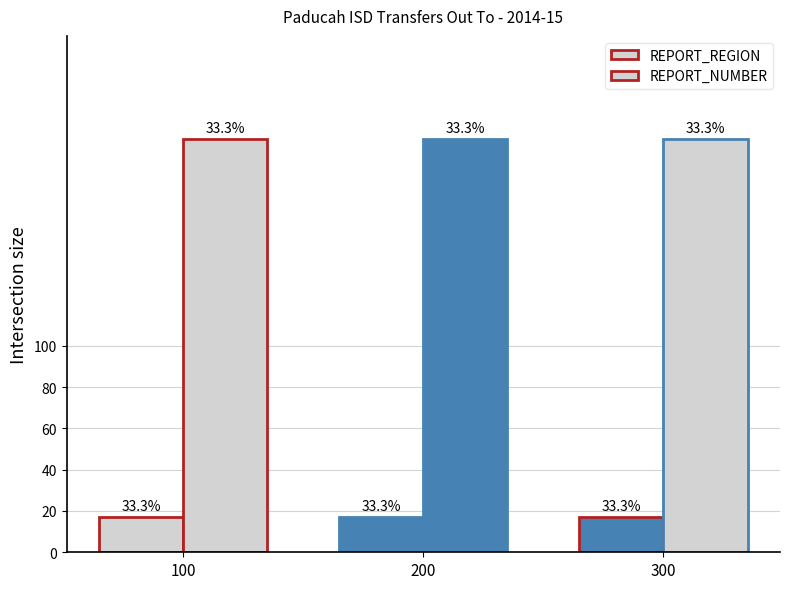

Which series has the largest range (max minus min)?

REPORT_REGION